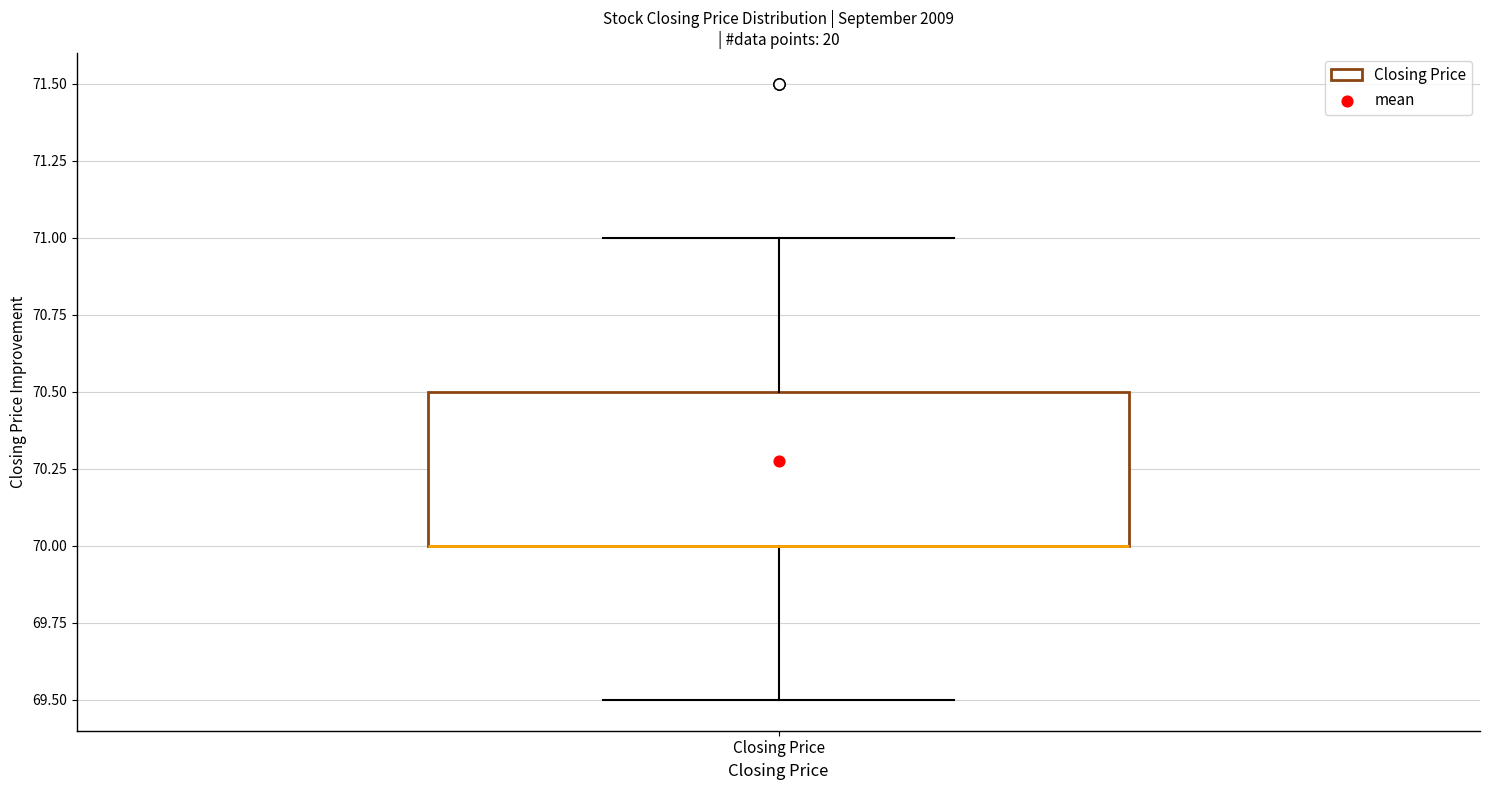

Where is the lower edge of the box for Closing Price on the y-axis? The values are not printed on the chart, so give them approximately, as read against the axis.

70.0